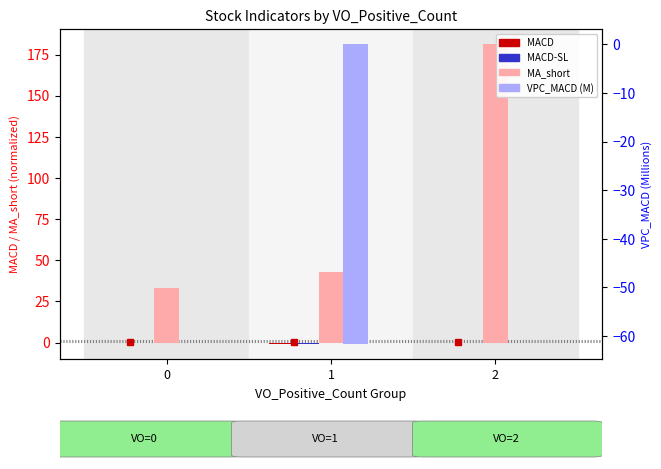

True or false: VPC_MACD (M) has a value of 0.1 at 0.

True